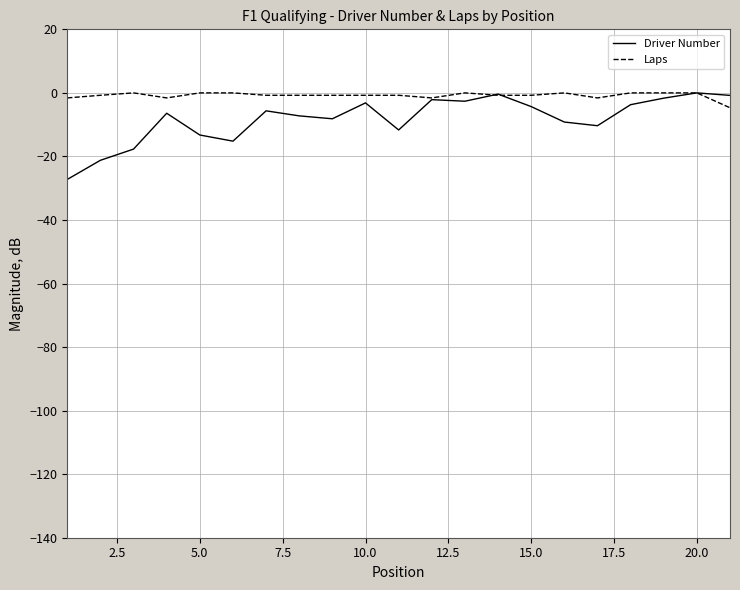

What is the difference between the maximum and minimum values in the Laps series?

4.7